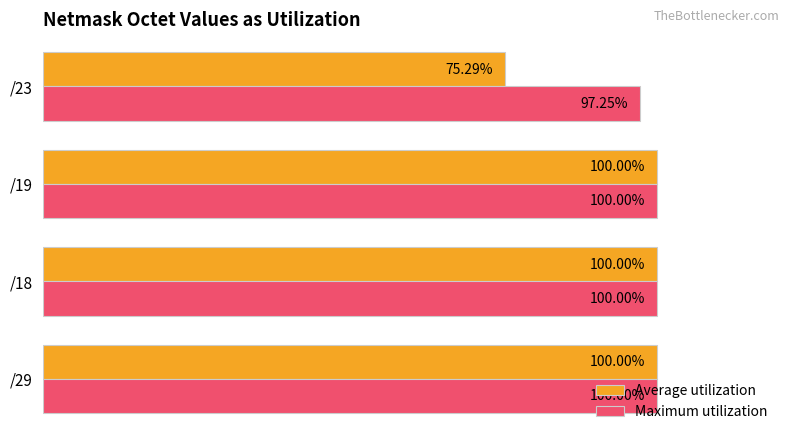

Is the value of Average utilization at /23 greater than the value of Maximum utilization at /18?

No